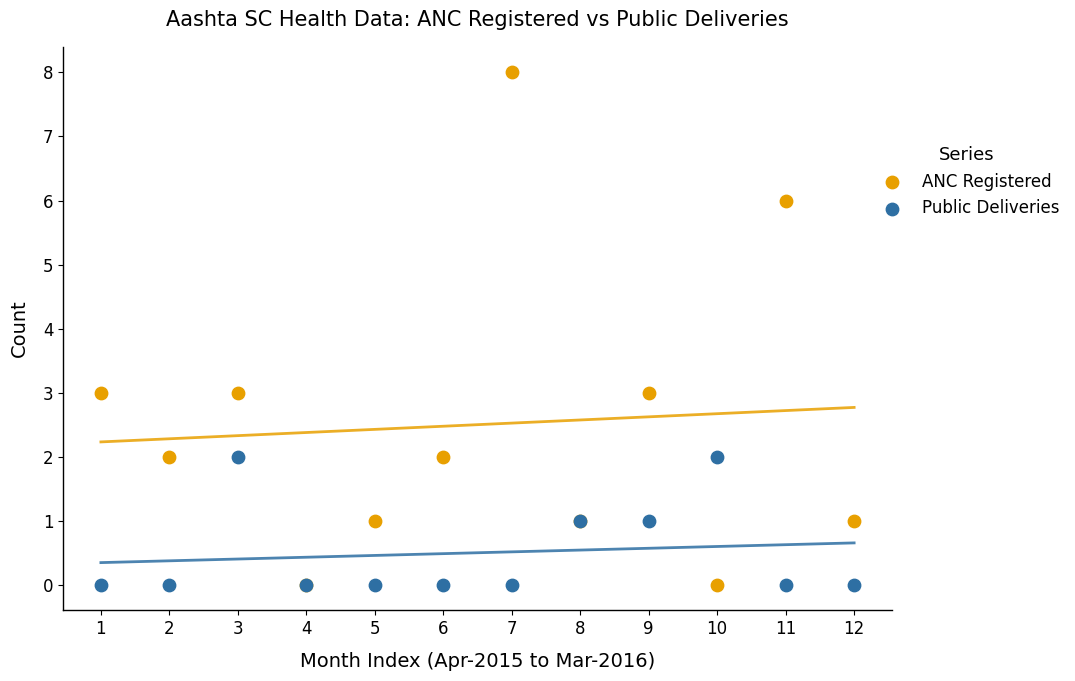

What are all the series names shown in the legend?

ANC Registered, Public Deliveries